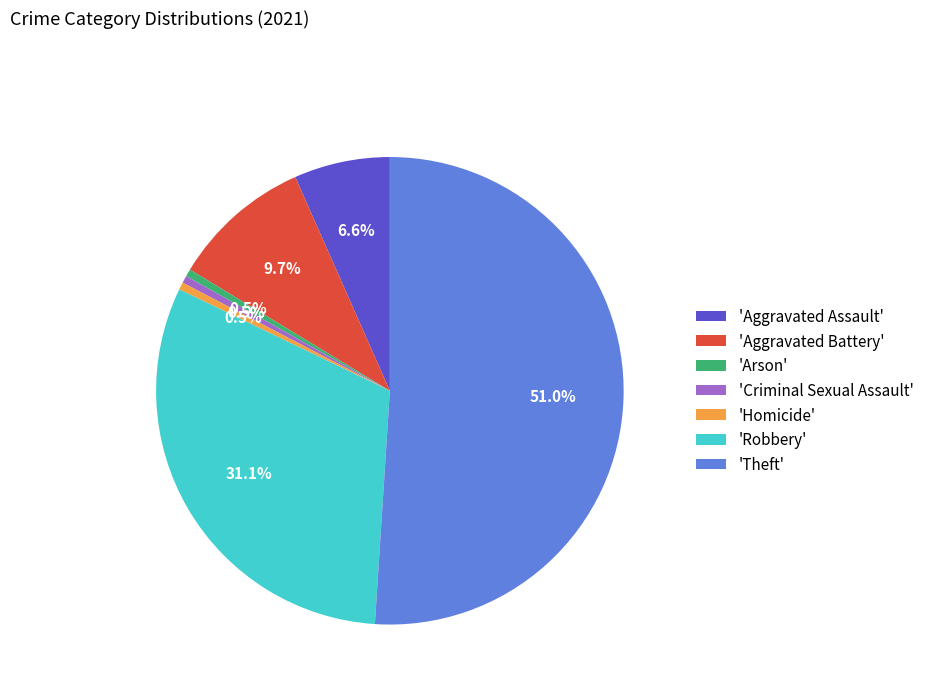

Is there any slice that represents more than half of the pie?

Yes